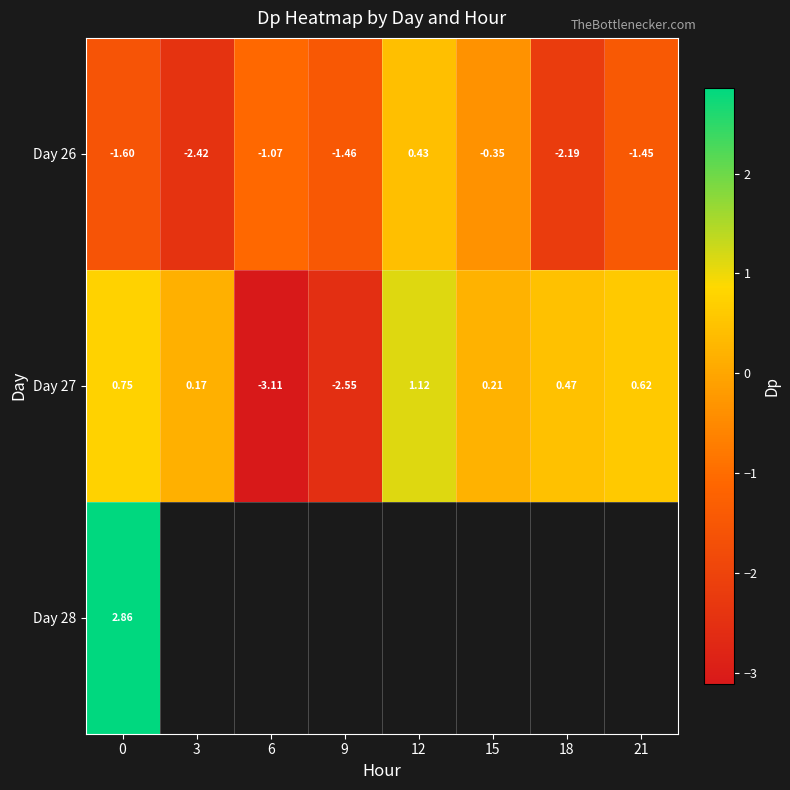

Count the number of categories in the chart.

8